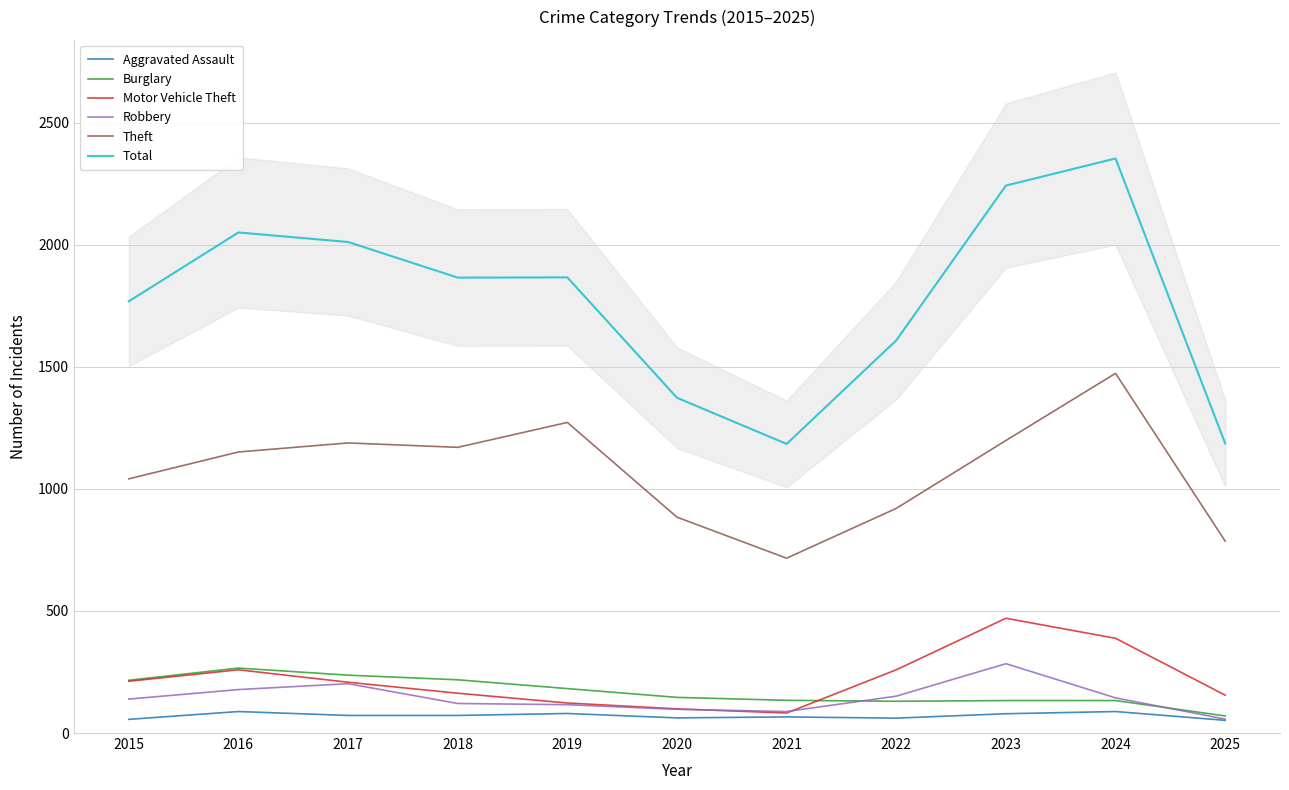

In Aggravated Assault, how many points are higher than both neighbors (excluding endpoints)?

4